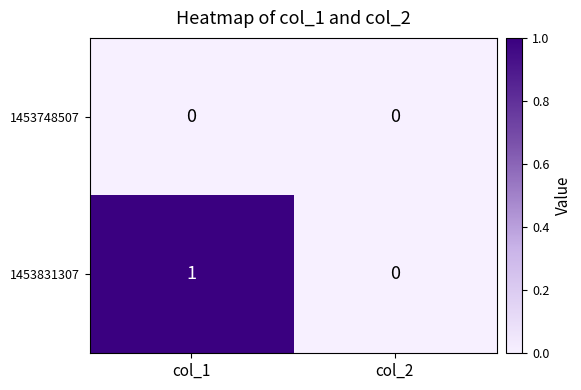

Where is 1453831307 nearest to the value 0?

col_2